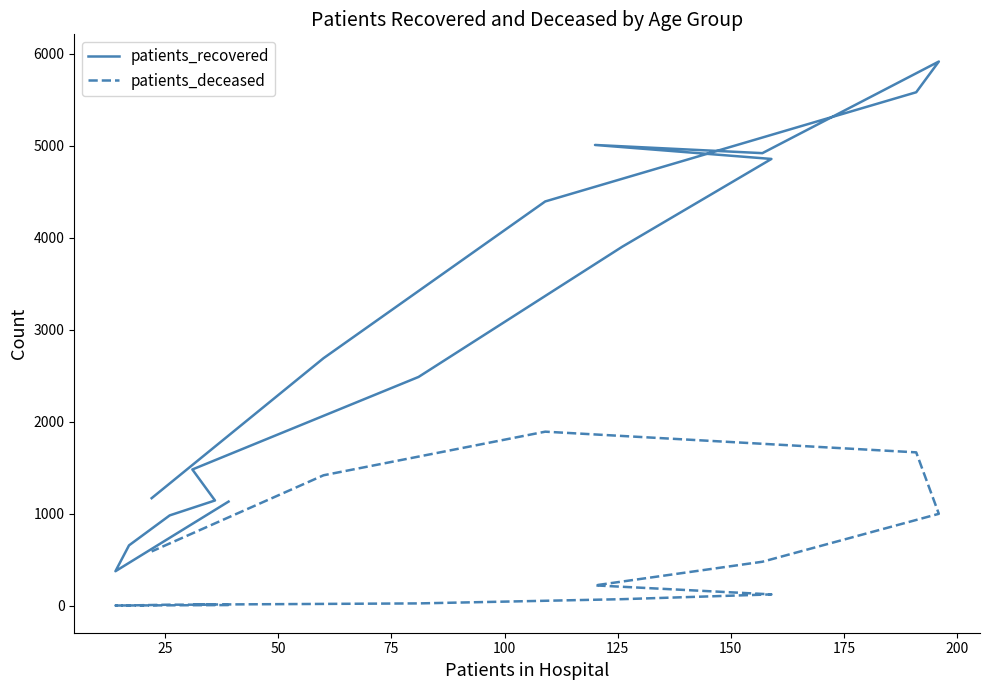

True or false: patients_recovered and patients_deceased cross at least once.

False